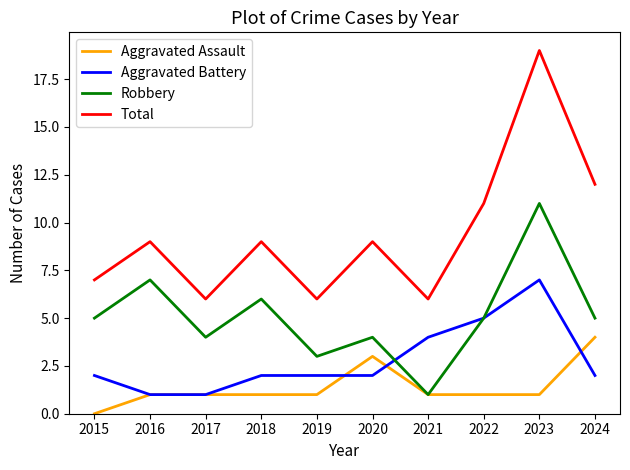

The value of Aggravated Battery at 2018 is 2. True or false?

True